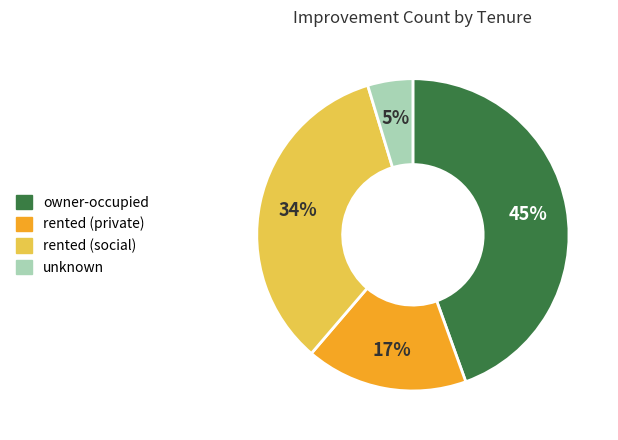

To the nearest percent, what is the average slice percentage?

25%